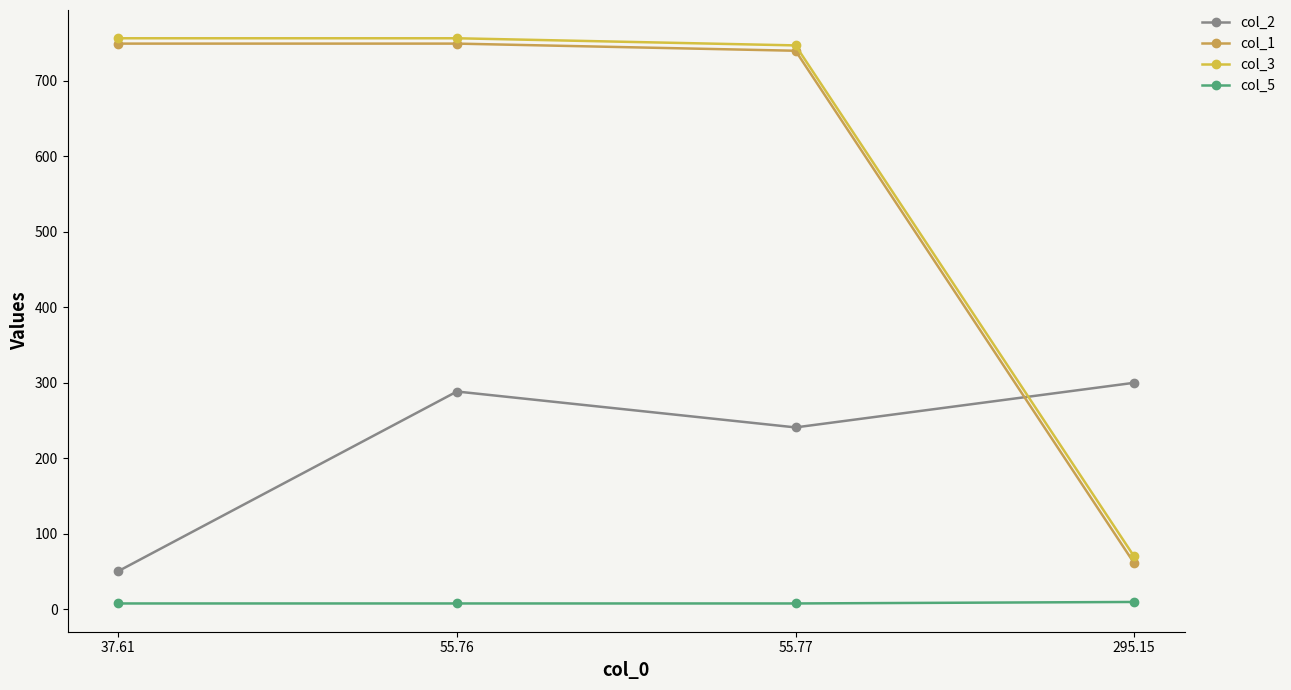

At 55.77, list the series in order from largest to smallest.

col_3, col_1, col_2, col_5